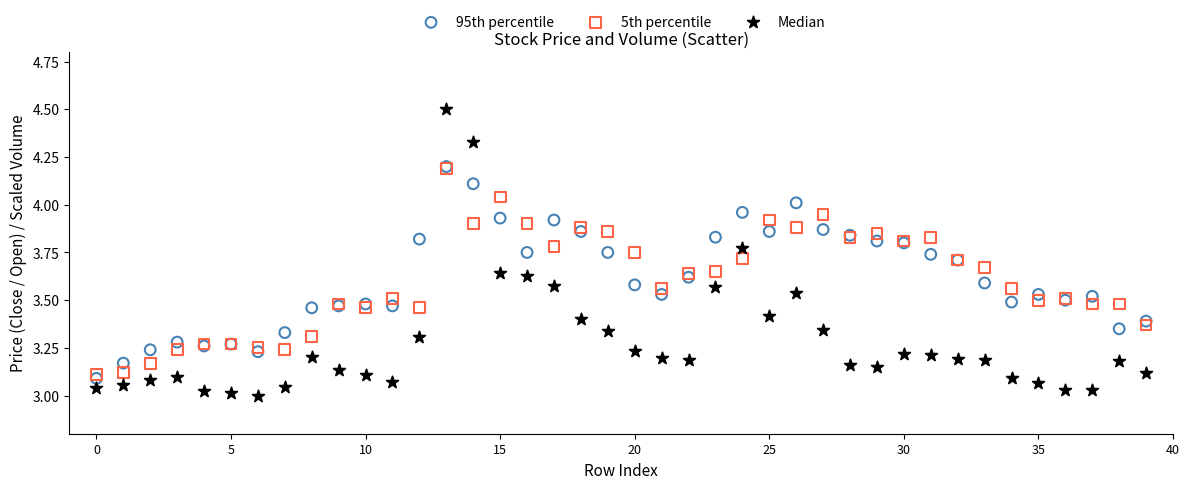

Which series reaches the maximum Y coordinate?

Median